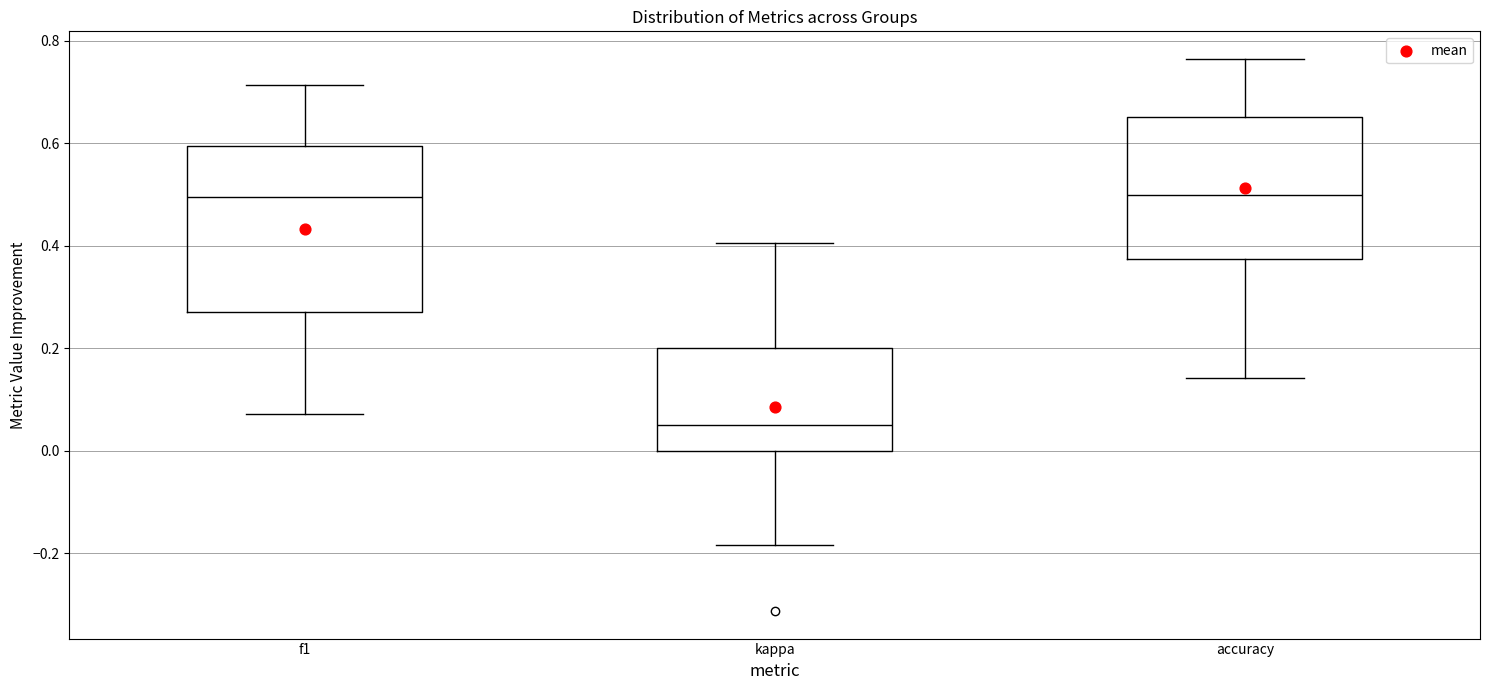

Comparing the boxes themselves (not the whiskers), which one is the tallest?

f1